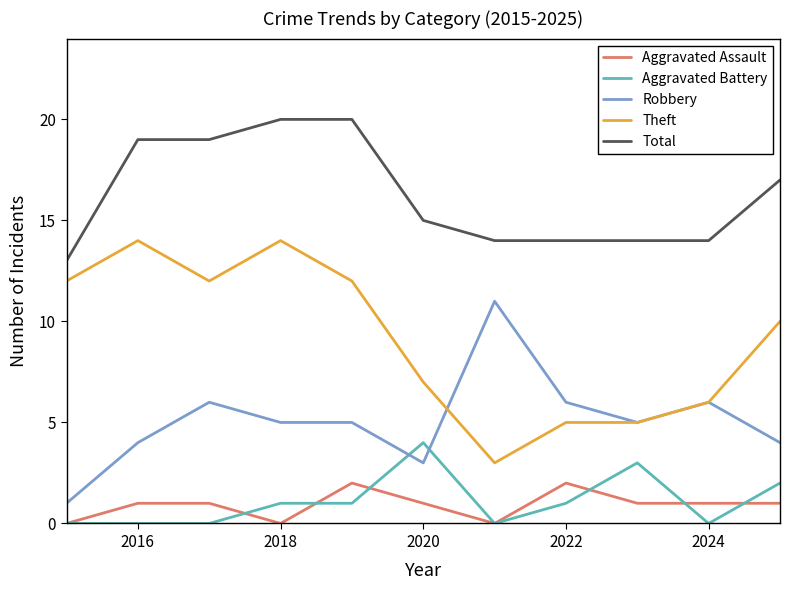

Which series has the largest total across all categories?

Total